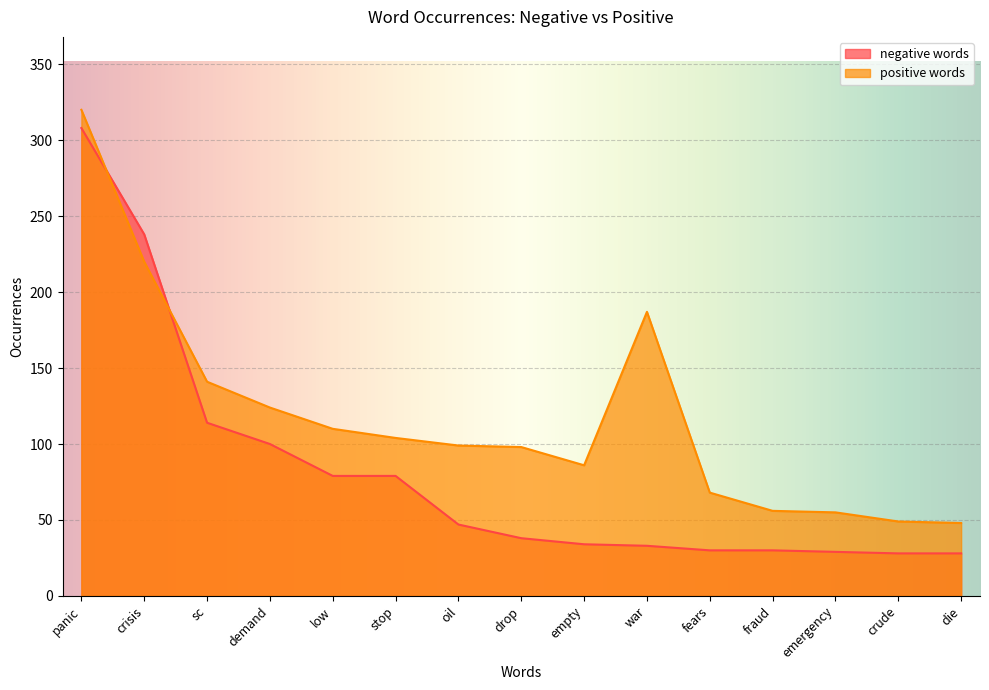

What is the sum of all negative words values?

1215